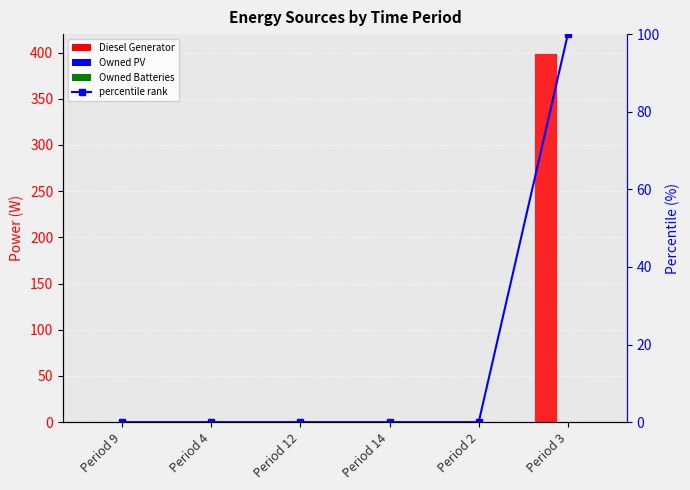

Are the bars horizontal?

No